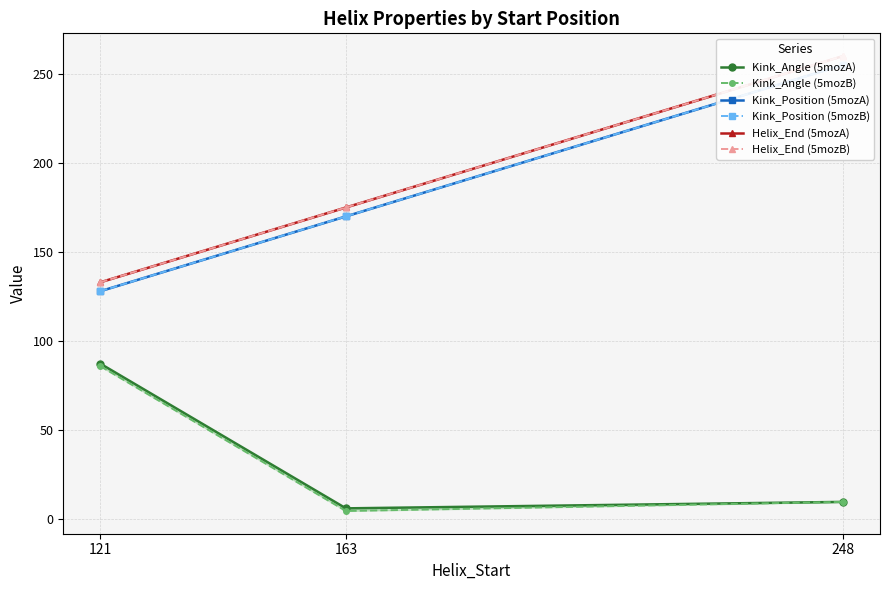

How many lines are shown in the chart?

6